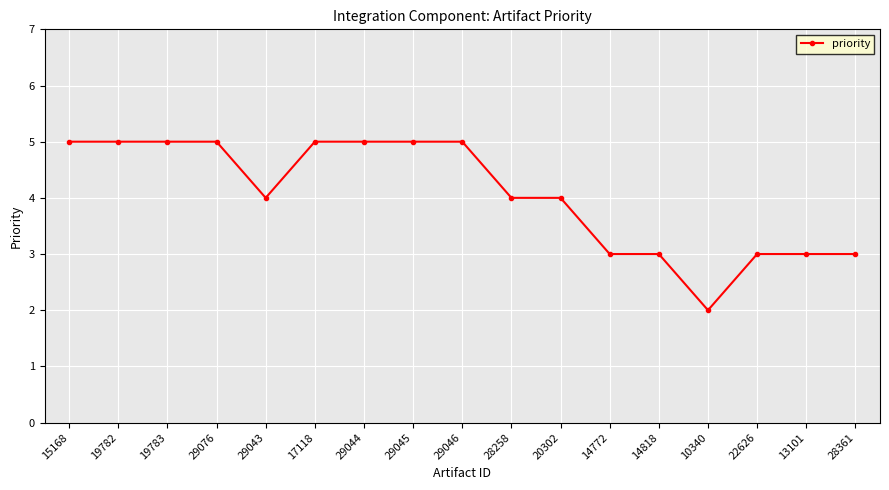

Reading left to right, extract all data points from this chart.

15168=5	19782=5	19783=5	29076=5	29043=4	17118=5	29044=5	29045=5	29046=5	28258=4	20302=4	14772=3	14818=3	10340=2	22626=3	13101=3	28361=3